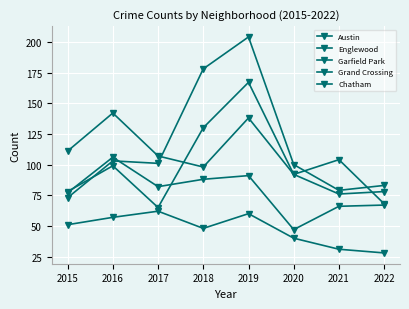

At which category does Austin reach its first local valley?

2017